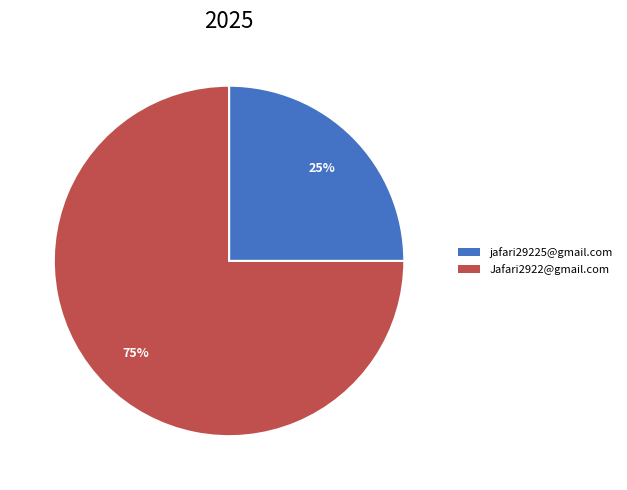

Which slice is the smallest?

jafari29225@gmail.com